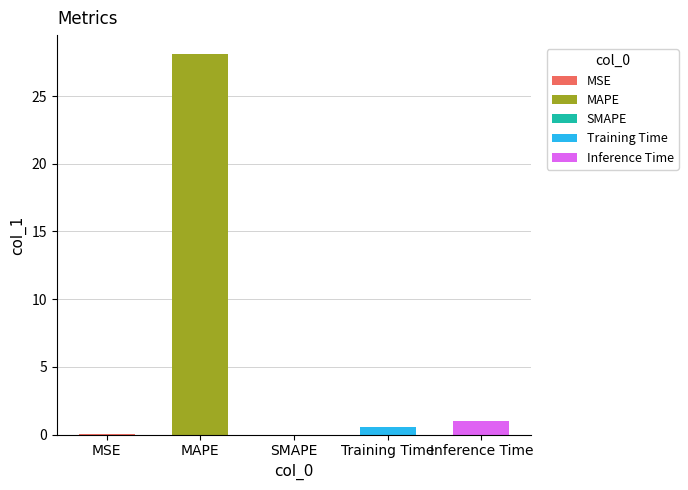

Which label corresponds to the smallest value in the chart?

SMAPE